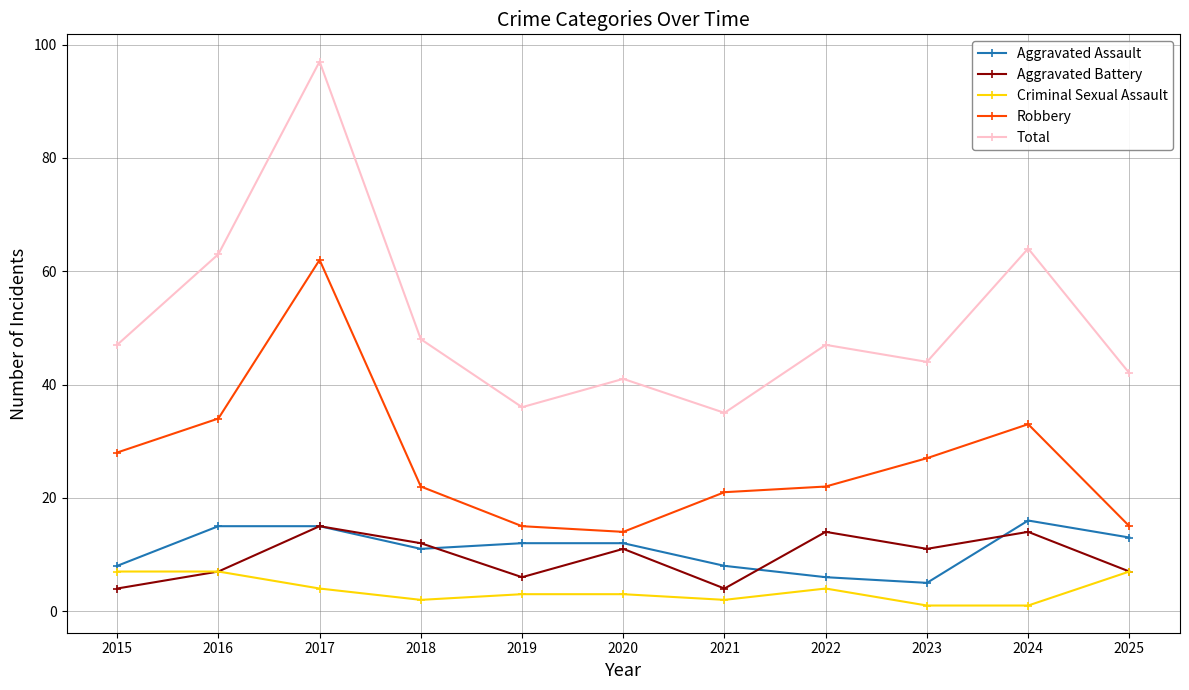

What is the difference between the Criminal Sexual Assault values at 2023 and 2015?

6